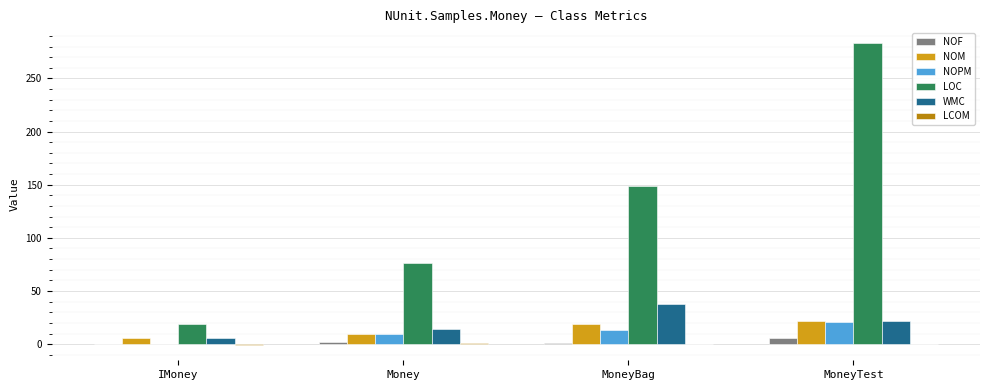

Between IMoney and Money, which series saw the biggest shift?

LOC